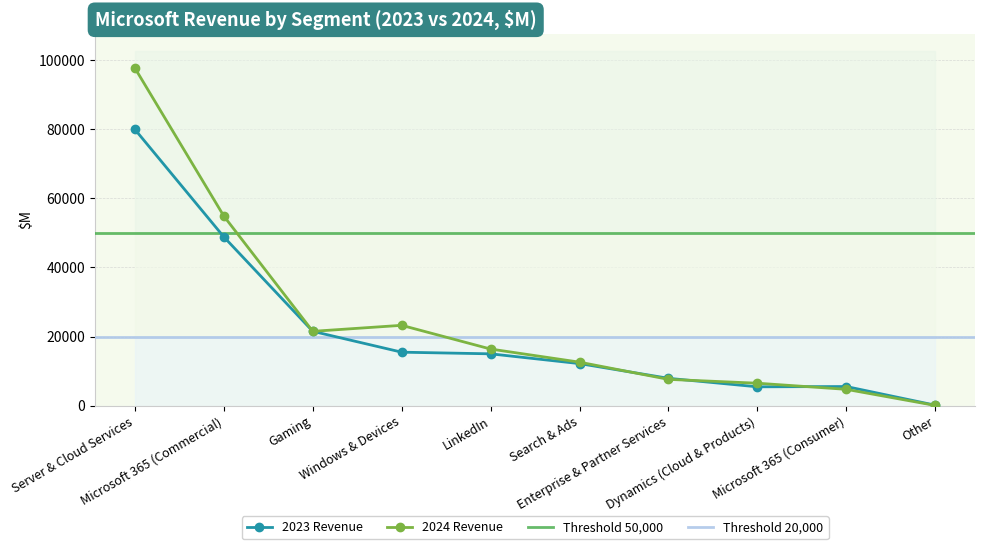

What is the total value across all series at Search & Ads?

24734